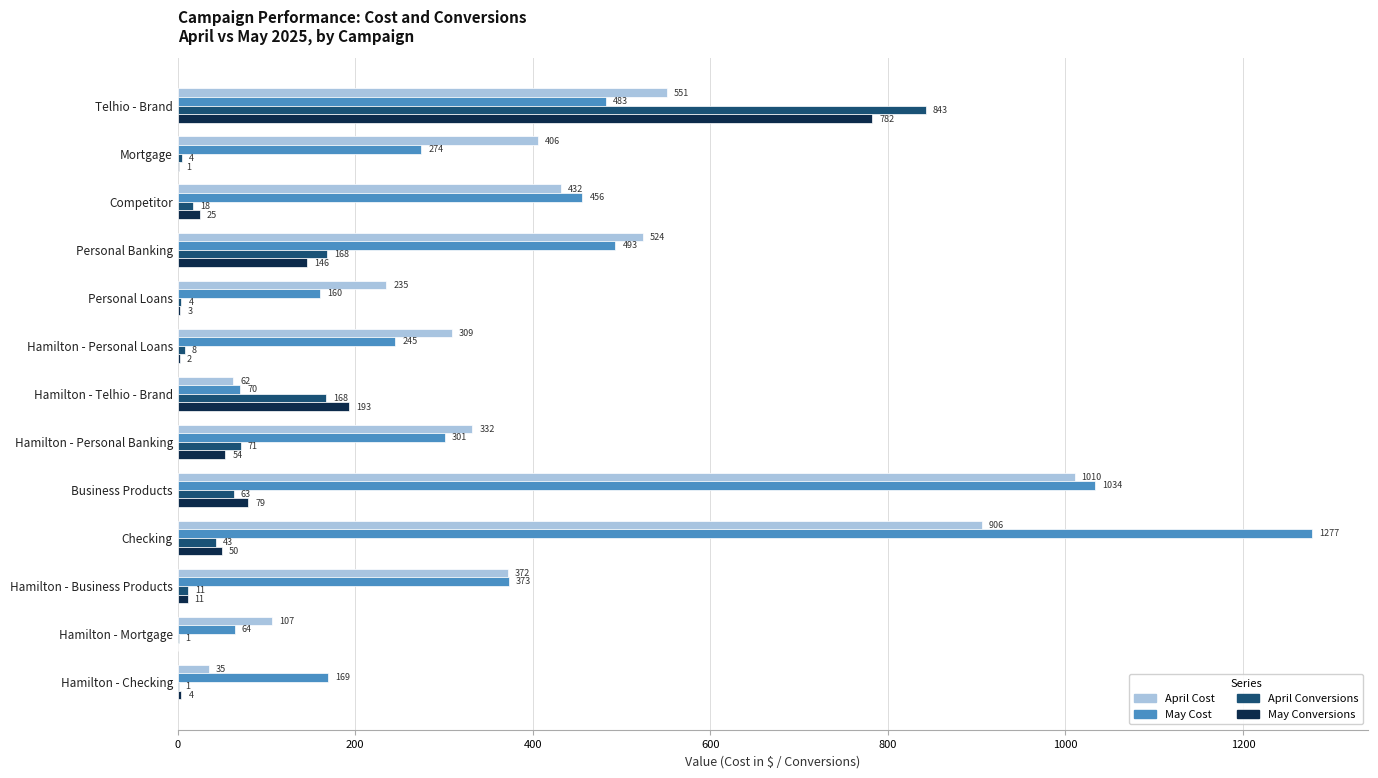

True or false: May Conversions has a value of 4.0 at Hamilton - Checking.

True